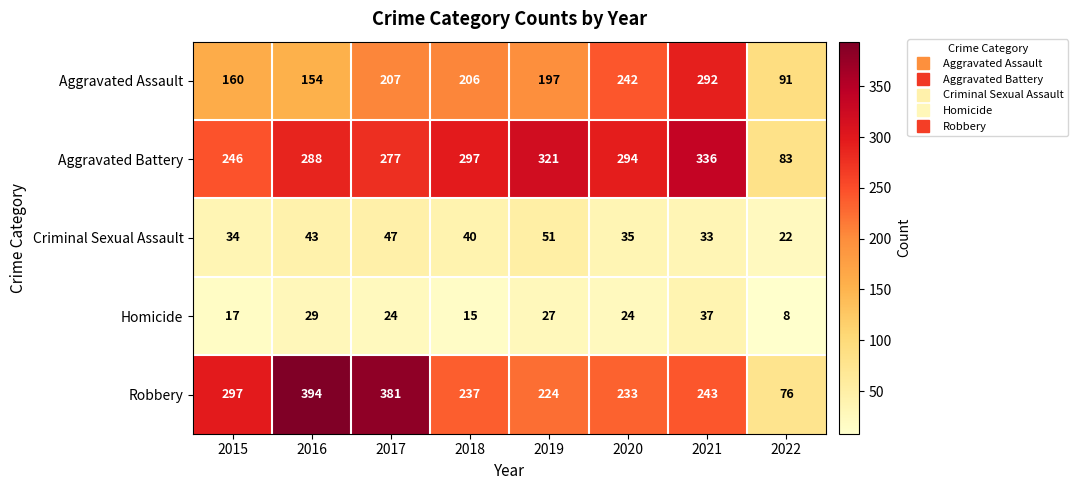

Is it true that Robbery equals 144 at 2017?

False